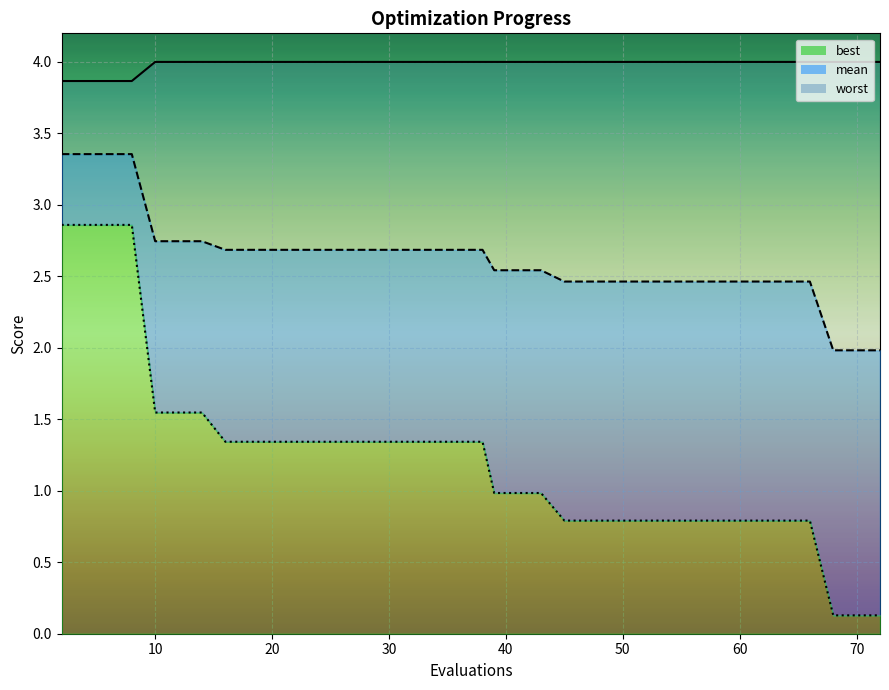

List the series in order of their overall mean, highest first.

worst, mean, best